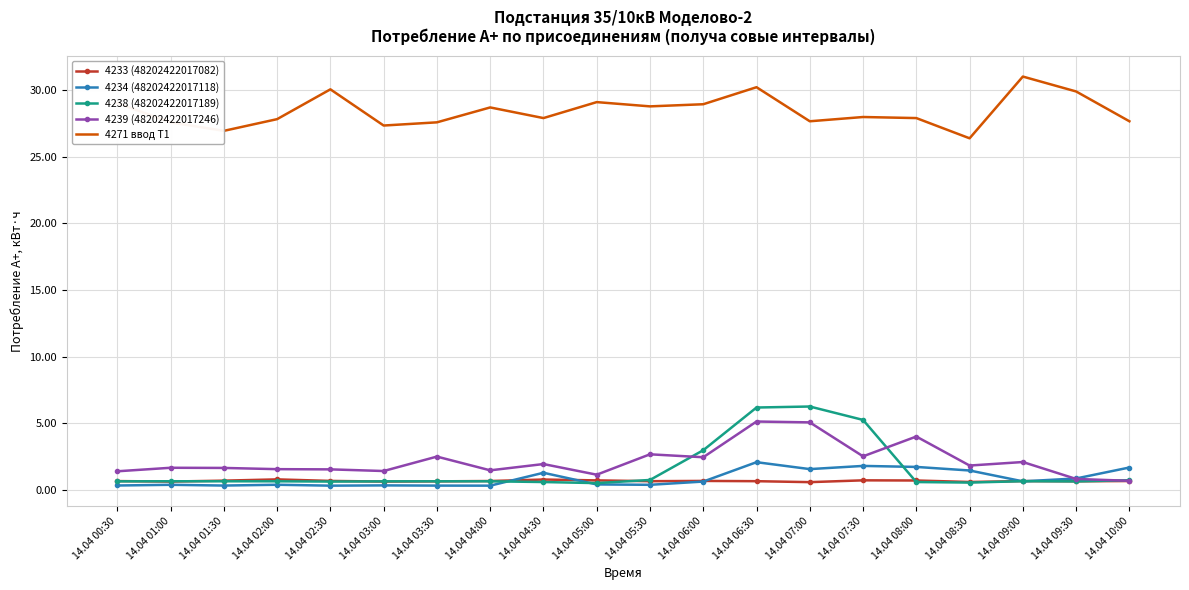

Which series has the largest total across all categories?

4271 ввод Т1